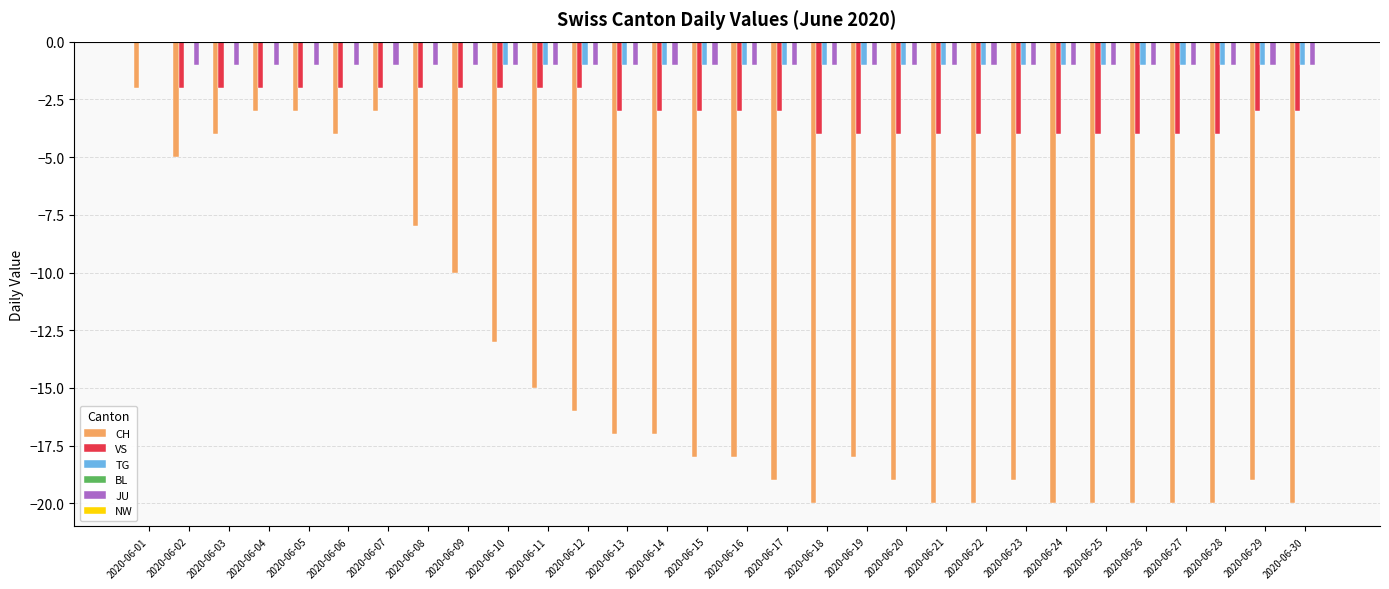

True or false: TG has a value of -1 at 2020-06-04.

False